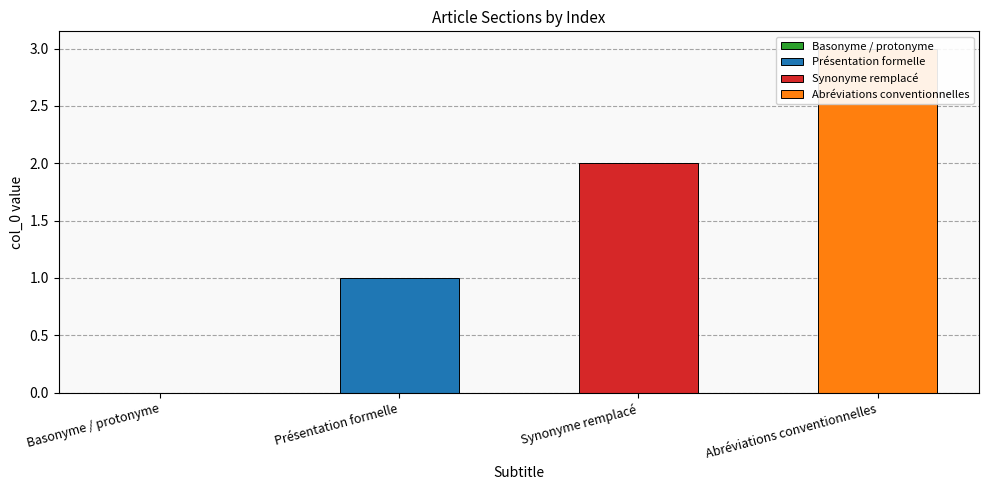

The value at Présentation formelle is 2. True or false?

False